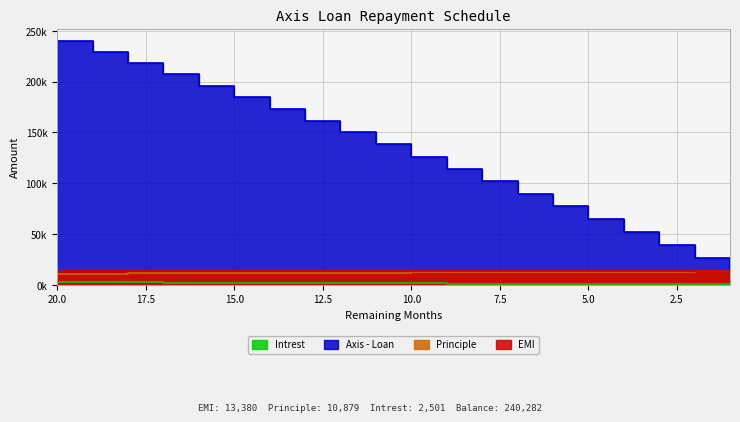

Is the value of Axis - Loan at 16 greater than the value of Principle at 4?

Yes